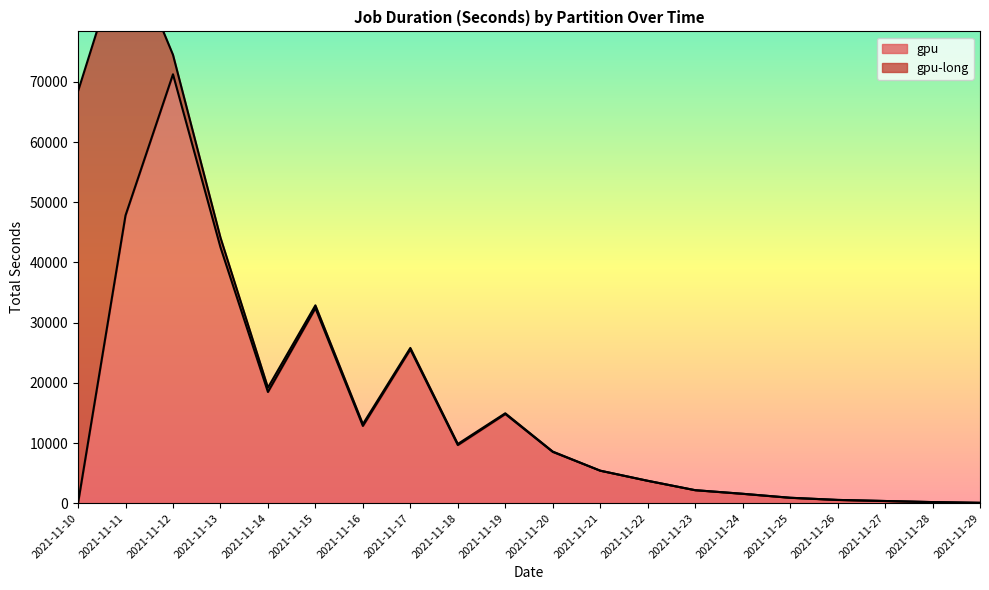

True or false: gpu-long has a value of 0 at 2021-11-26.

True